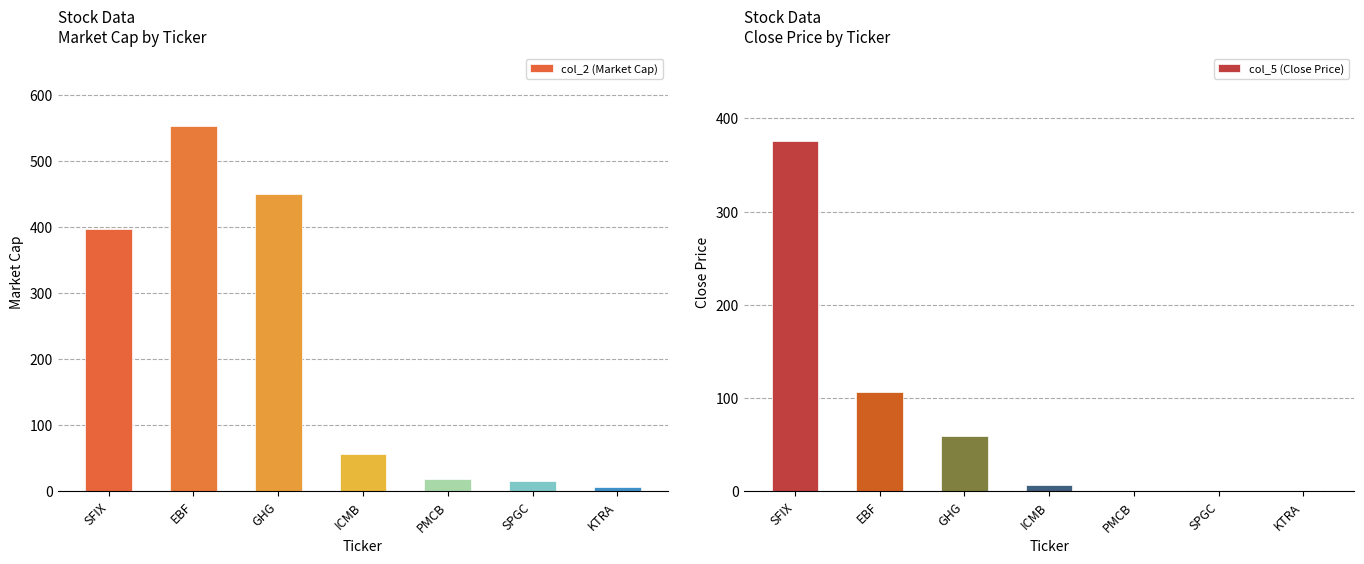

Where is col_2 (Market Cap) nearest to the value 280?

SFIX